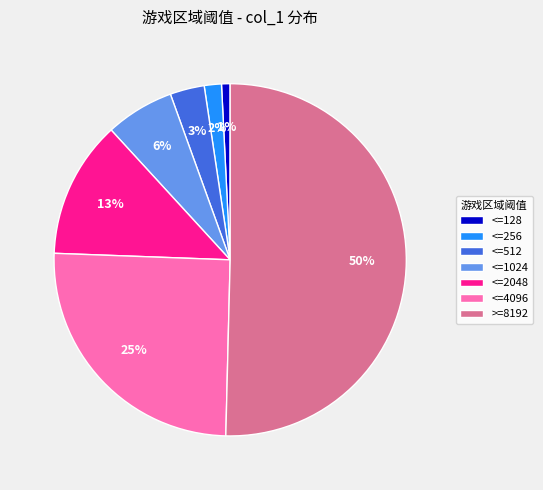

Combined, do <=256 and <=512 account for over 50%?

No